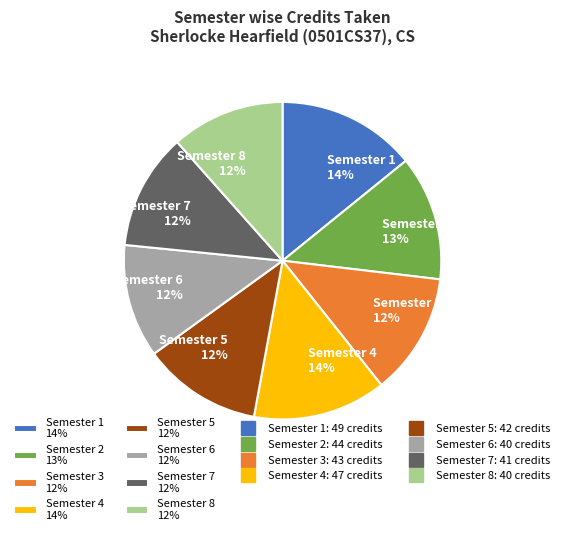

To the nearest percent, what is the combined percentage of Semester 7 12% and Semester 3 12%?

24%